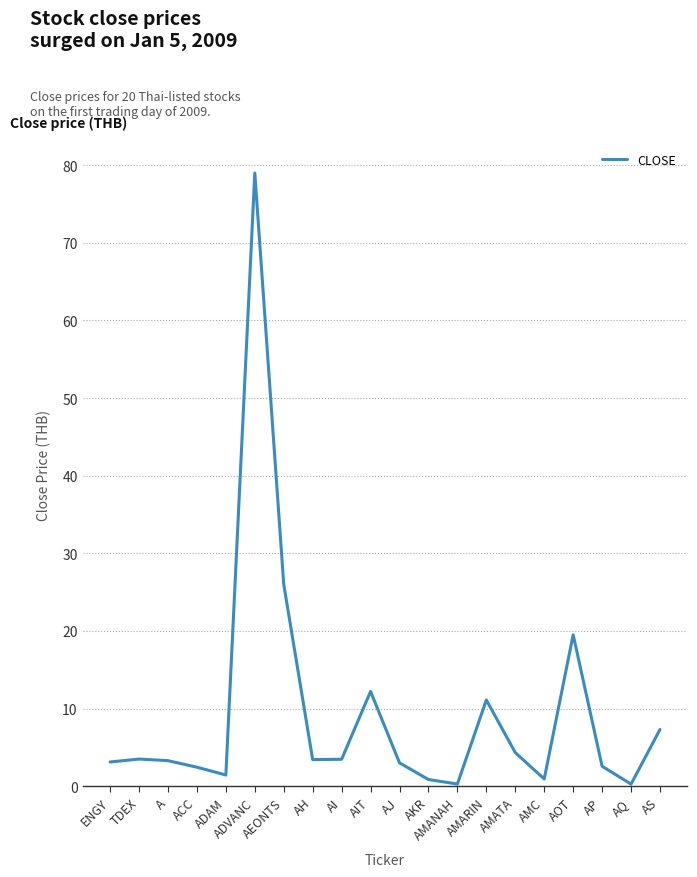

What is the difference between the maximum and minimum values?

78.7